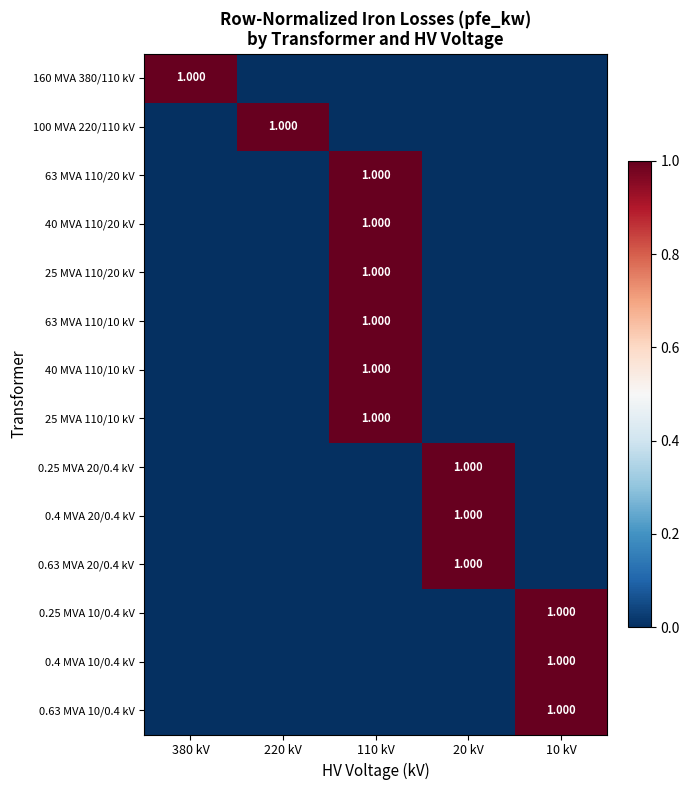

At which category is the sum across all series the highest?

110 kV